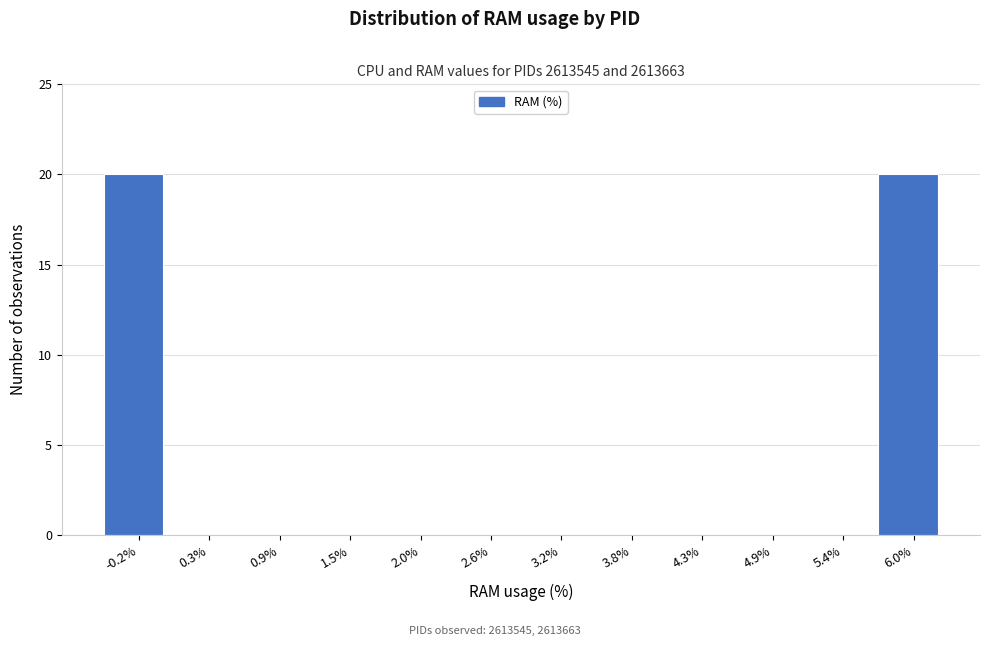

Reading left to right, transcribe this chart: for each bar, give the range it covers on the x-axis and its height. Neither the bar edges nor the heights are printed on the chart, so give them approximately, as read against the axes.

-0.5 to 0.1: 20
0.1 to 0.6: 0
0.6 to 1.2: 0
1.2 to 1.8: 0
1.8 to 2.3: 0
2.3 to 2.9: 0
2.9 to 3.5: 0
3.5 to 4.0: 0
4.0 to 4.6: 0
4.6 to 5.2: 0
5.2 to 5.7: 0
5.7 to 6.3: 20